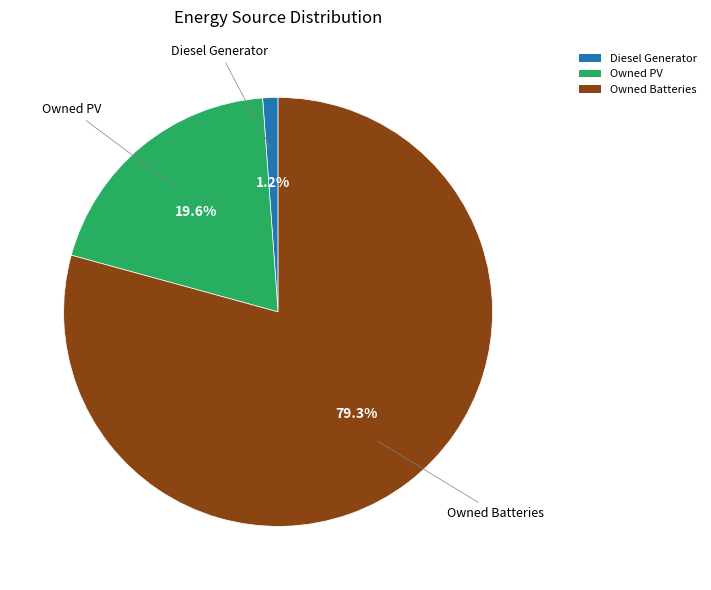

How many slices are in this pie chart?

3